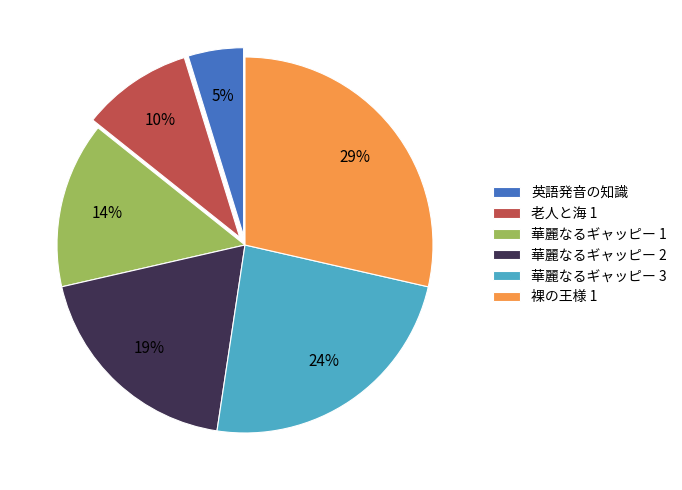

Rank the categories by value from highest to lowest.

裸の王様 1, 華麗なるギャッピー 3, 華麗なるギャッピー 2, 華麗なるギャッピー 1, 老人と海 1, 英語発音の知識